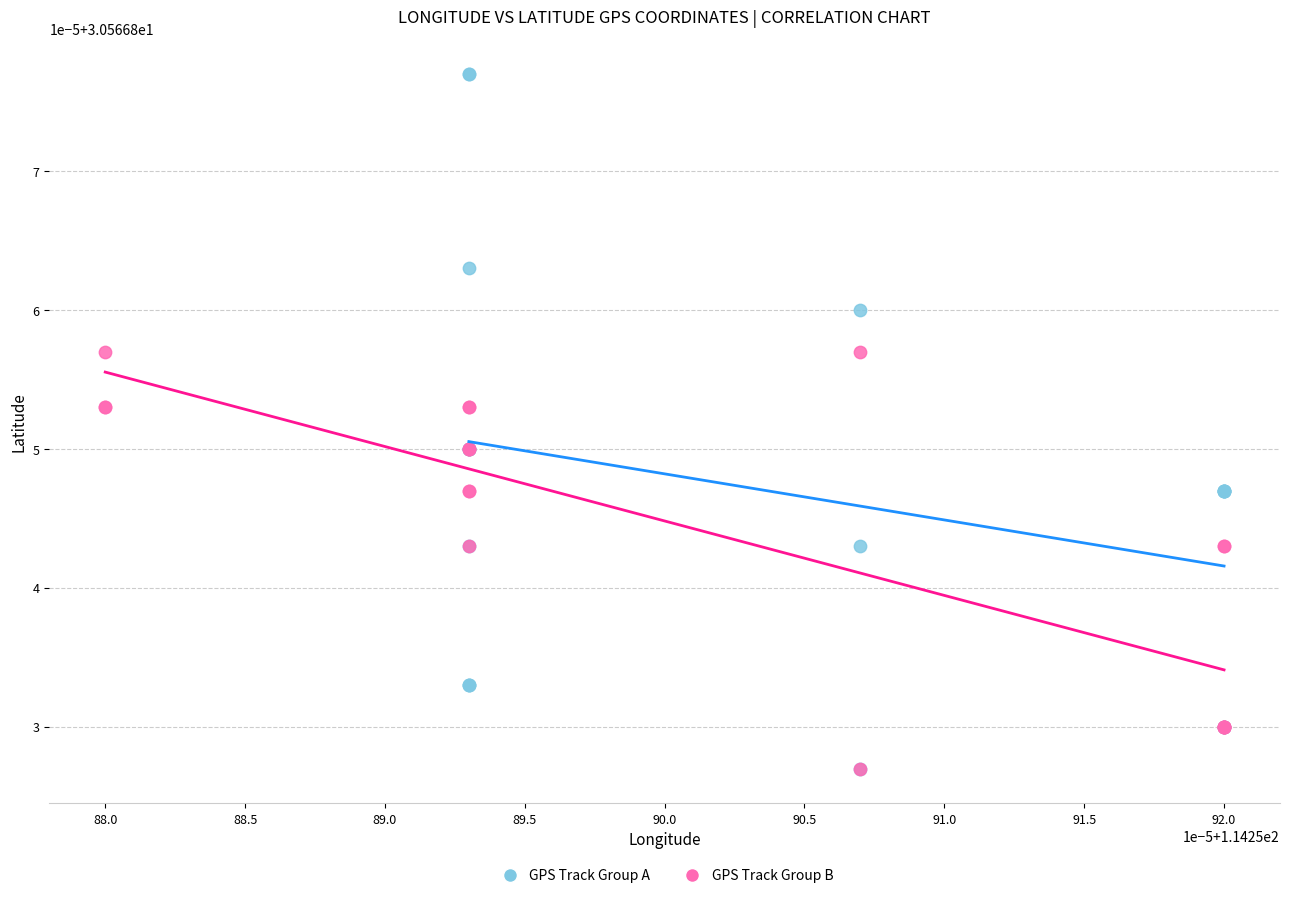

What are all the series names shown in the legend?

GPS Track Group A, GPS Track Group B